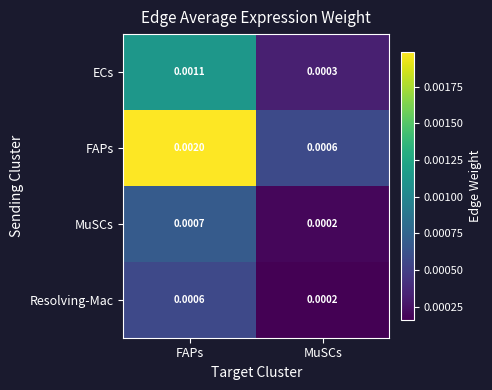

Which category has the highest value across all series?

FAPs